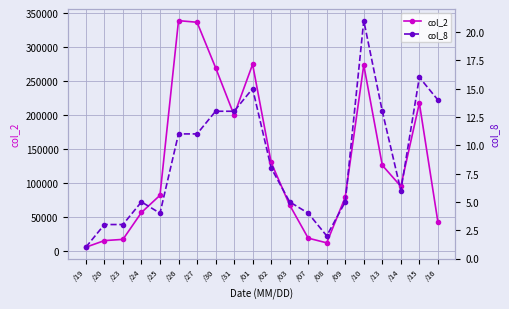

The col_8 series shows 13 at /31. True or false?

True